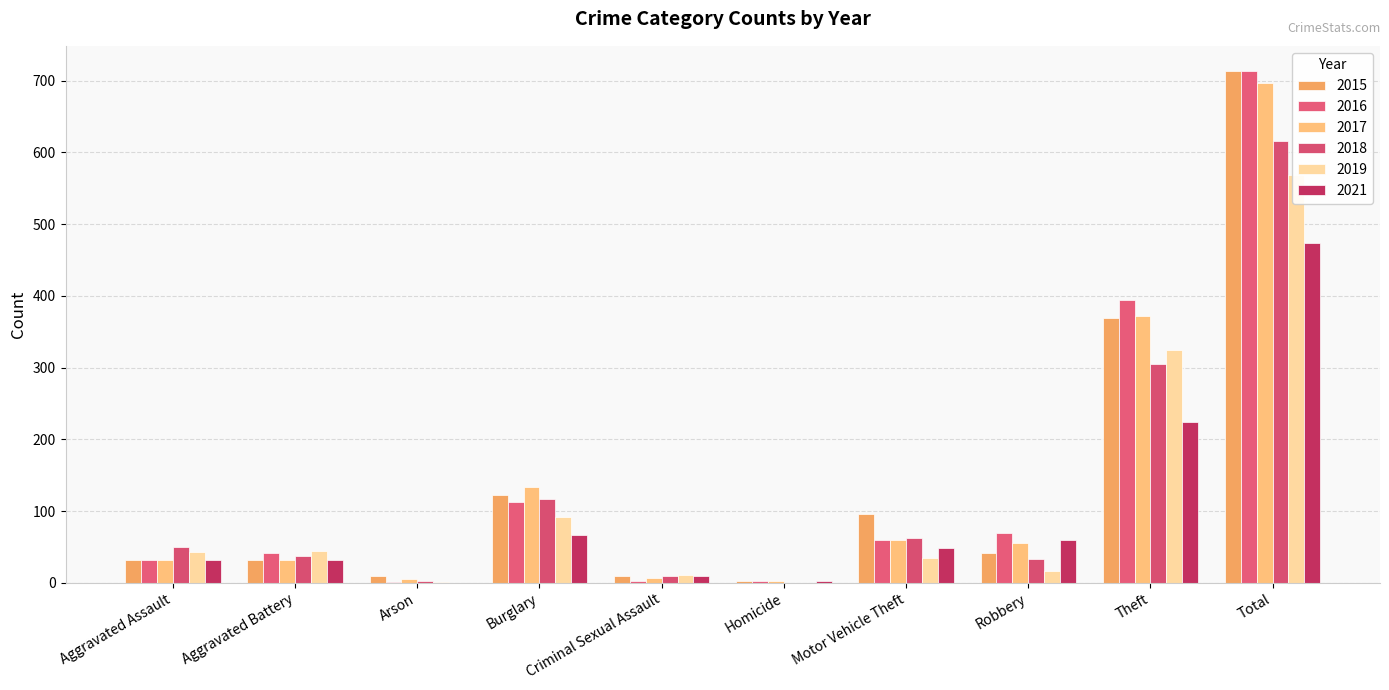

What is the total value across all series at Theft?

1989